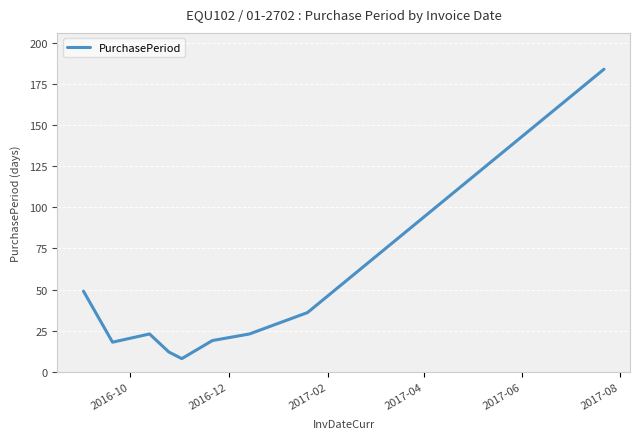

What is the smallest value displayed?

8